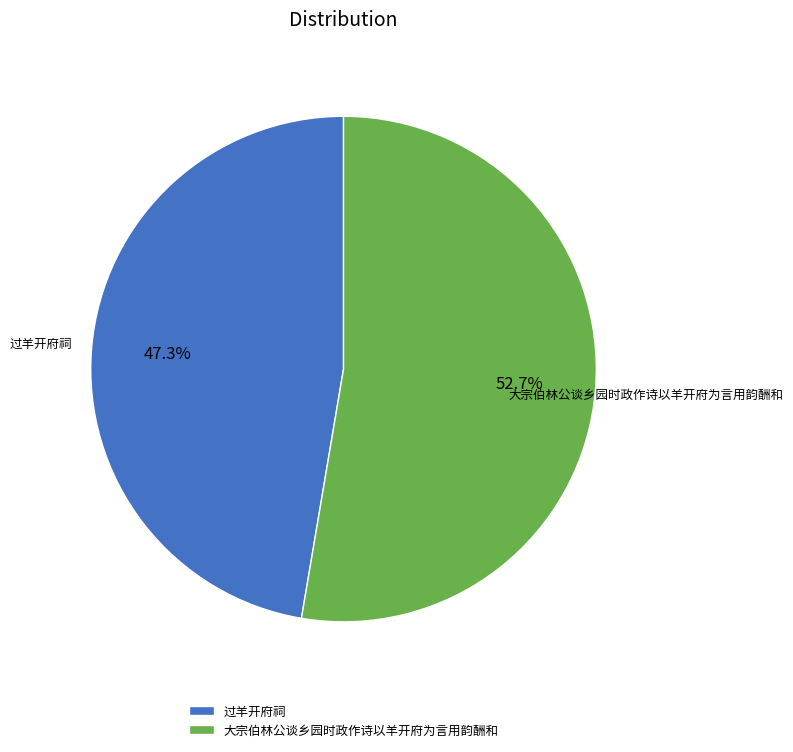

What percentage is the 大宗伯林公谈乡园时政作诗以羊开府为言用韵酬和 slice, to the nearest percent?

53%